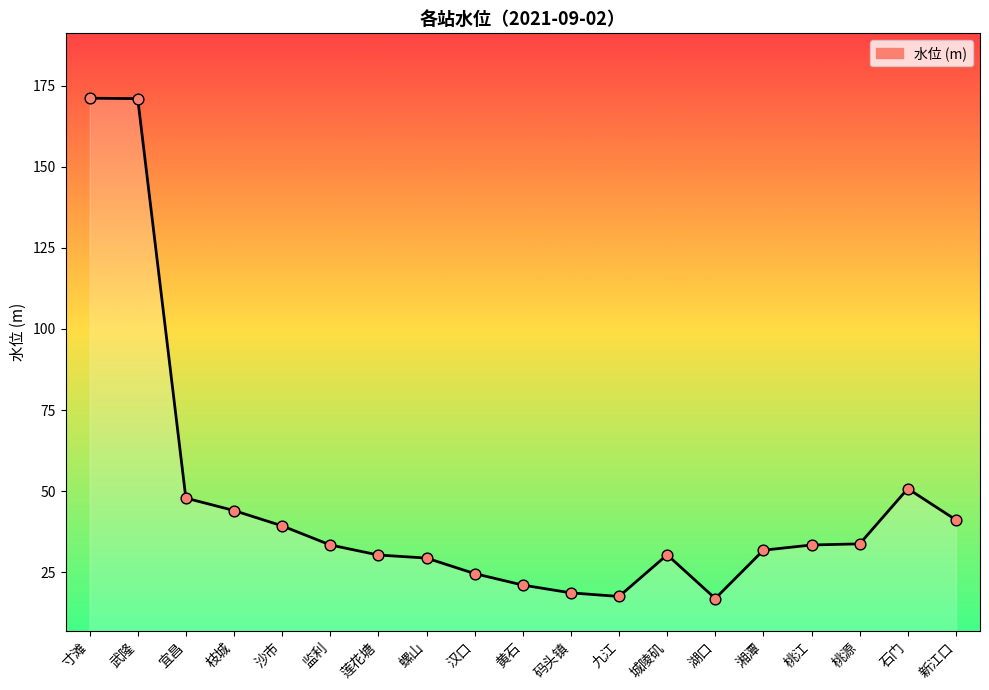

Read the value at 桃源.

33.7